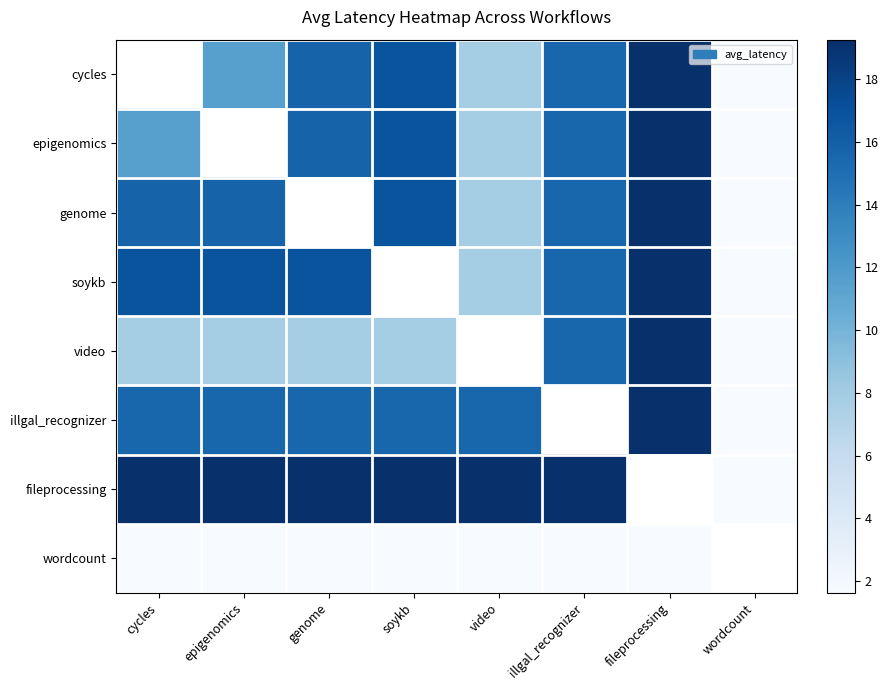

What value does the epigenomics series have at soykb?

16.8